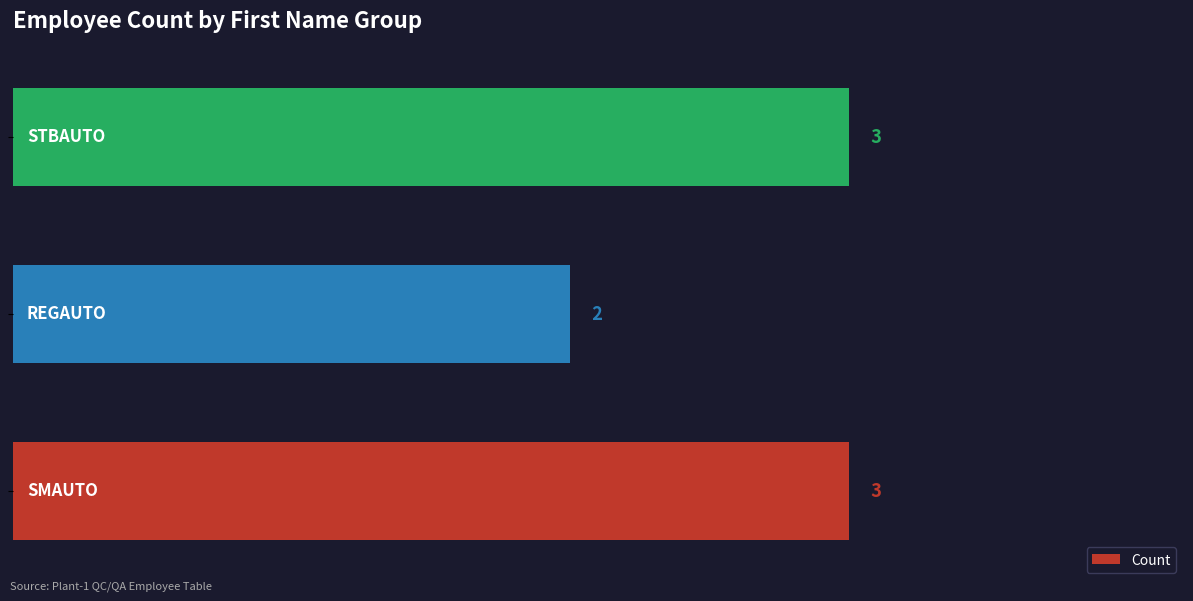

What is the maximum value shown in the chart?

3